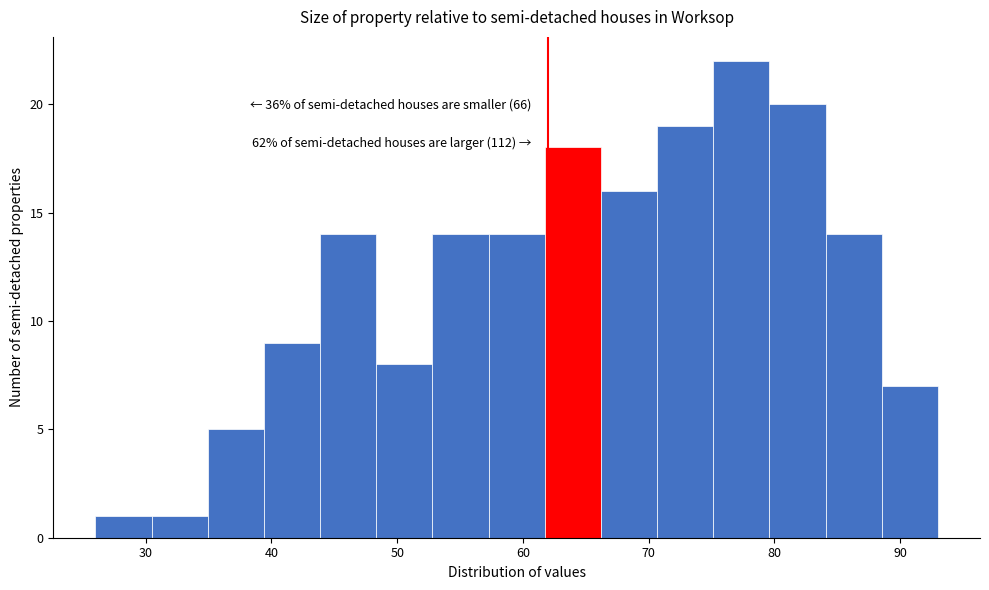

Which range on the x-axis has the tallest bar?

75 to 80